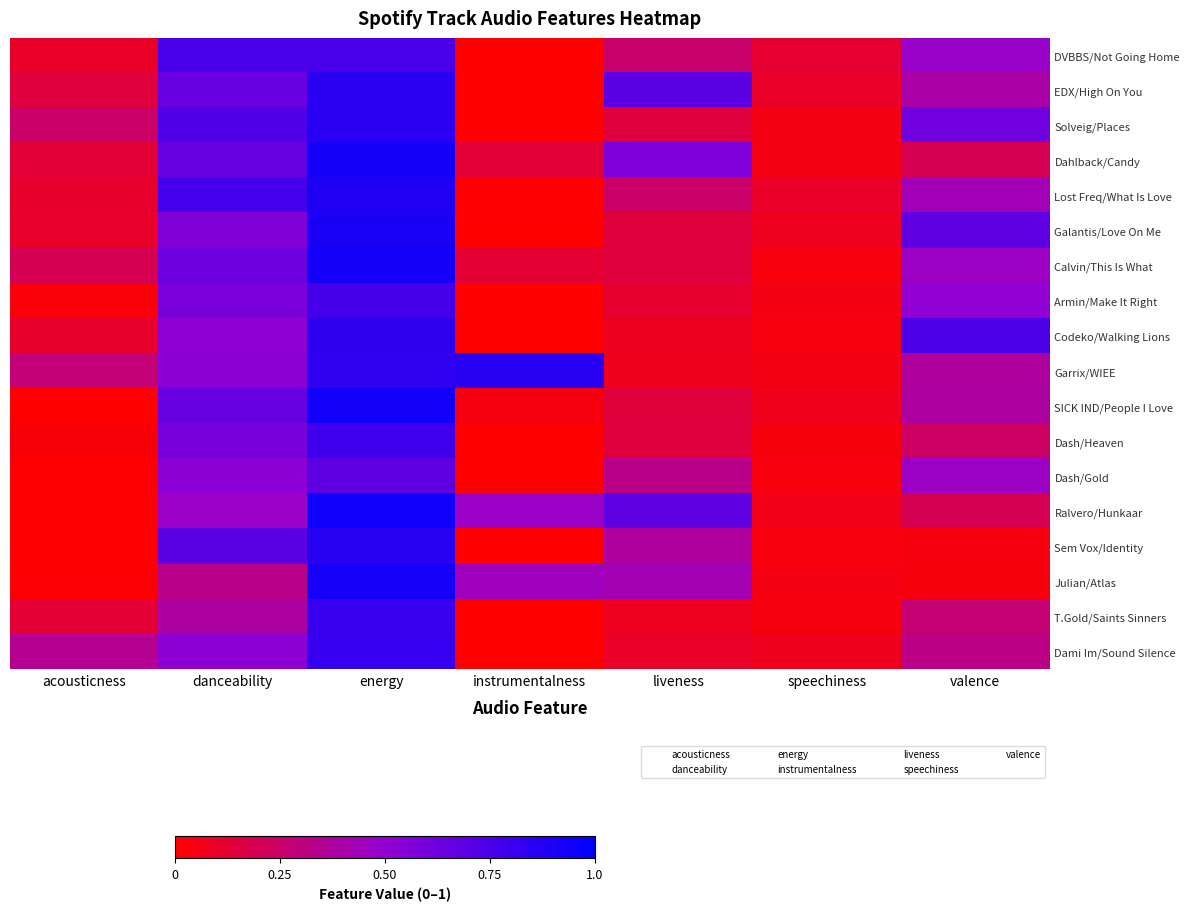

Which label corresponds to the smallest value in the chart?

instrumentalness